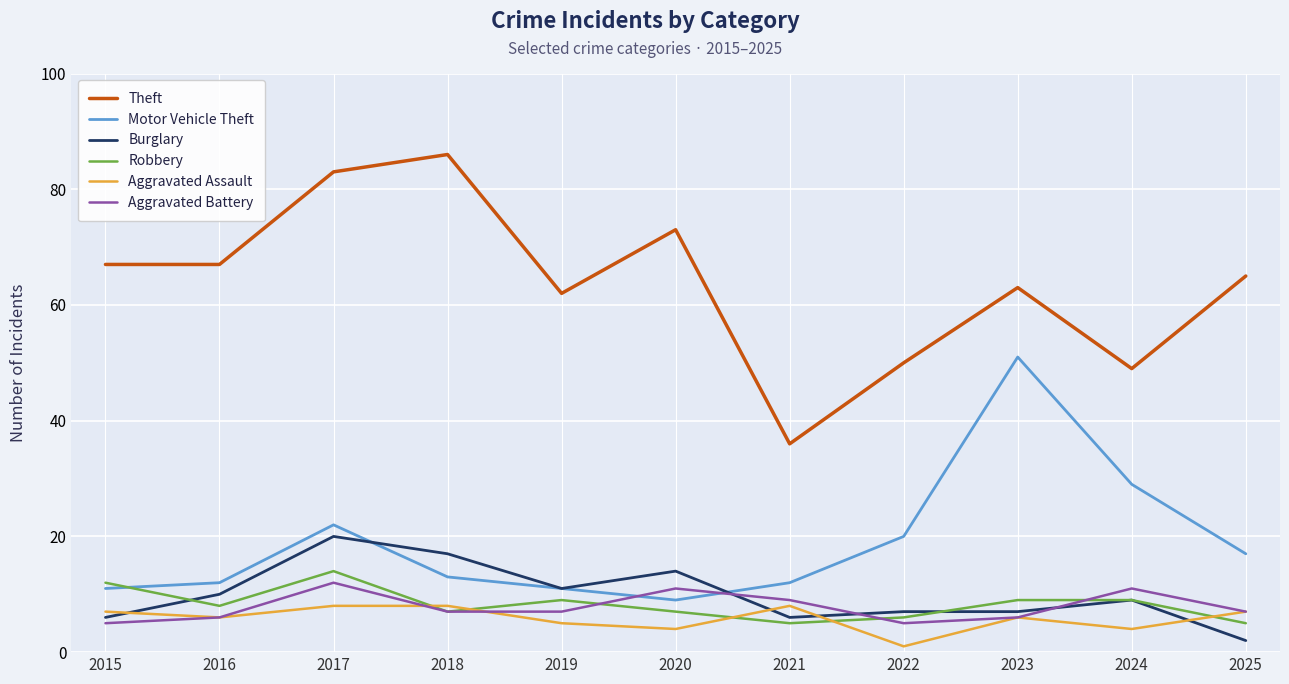

Between which two adjacent categories do Aggravated Assault and Burglary first intersect?

2015 and 2016